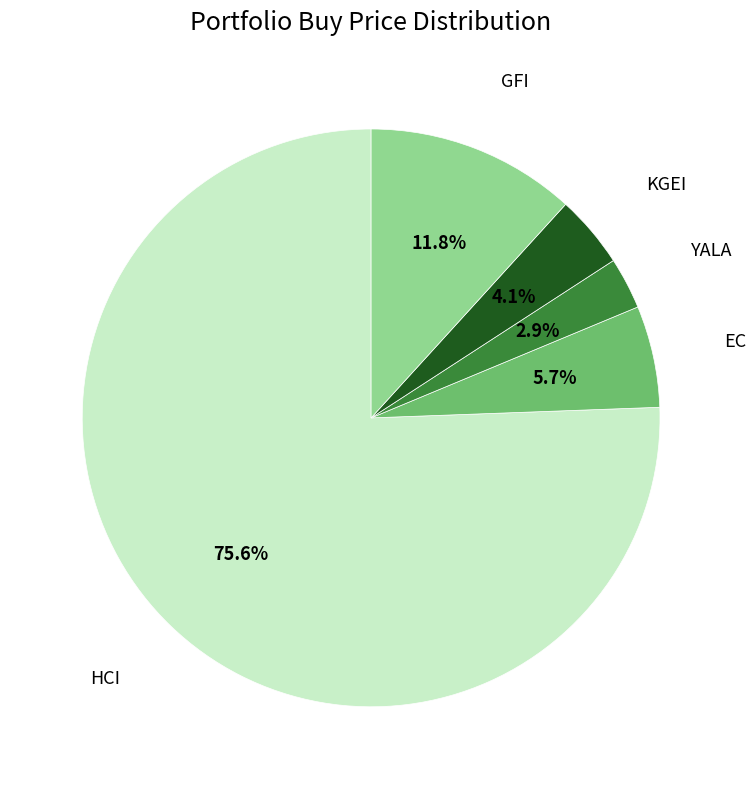

Combined, do KGEI and HCI account for over 50%?

Yes